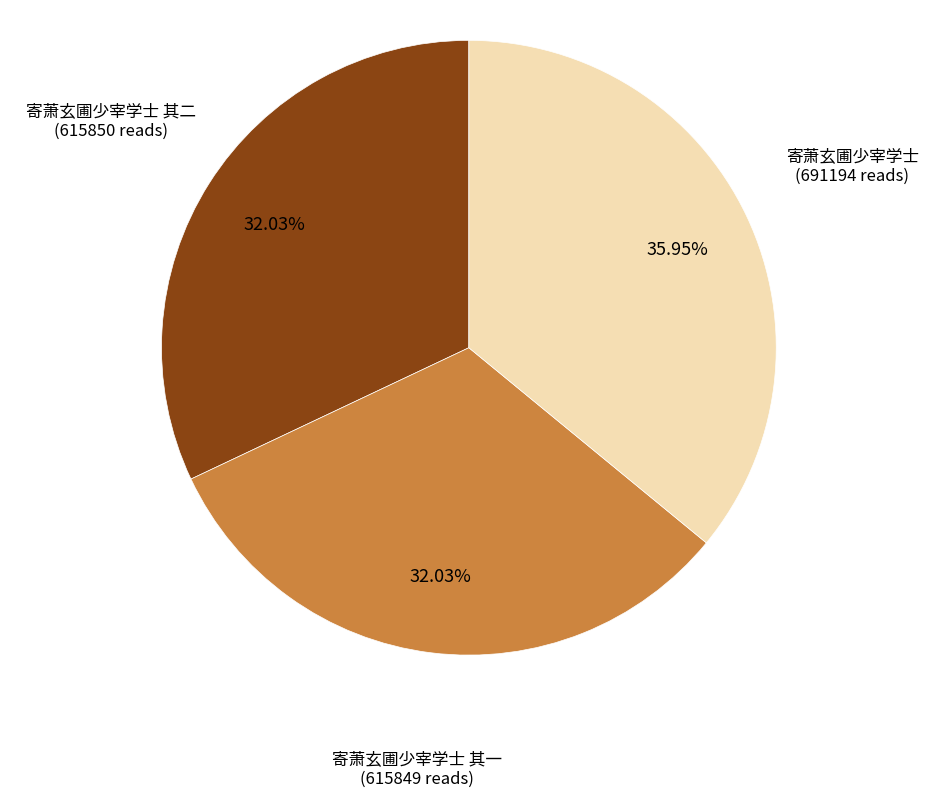

Is there any slice that represents more than half of the pie?

No